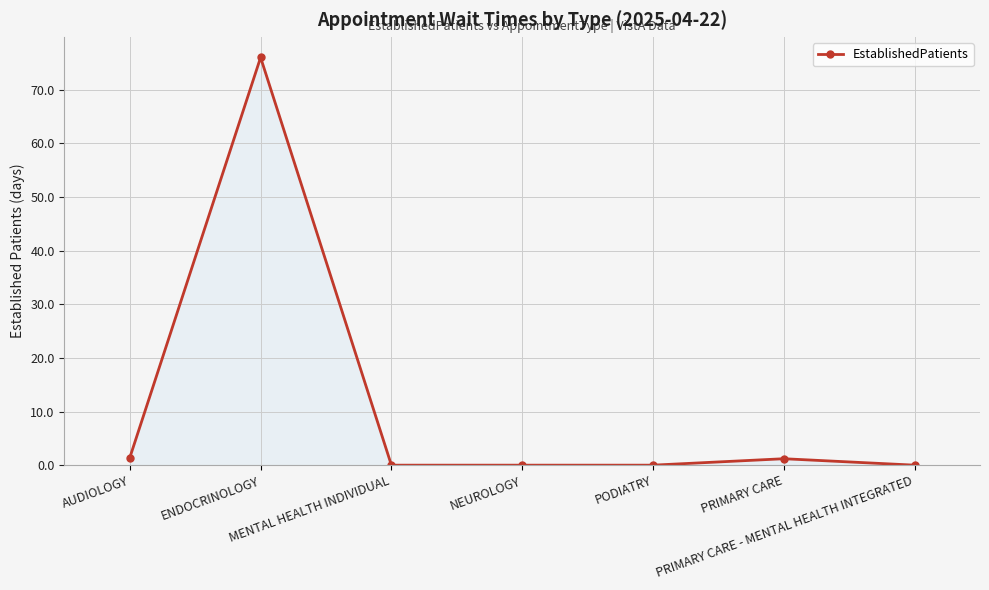

What is the greatest value displayed?

76.0